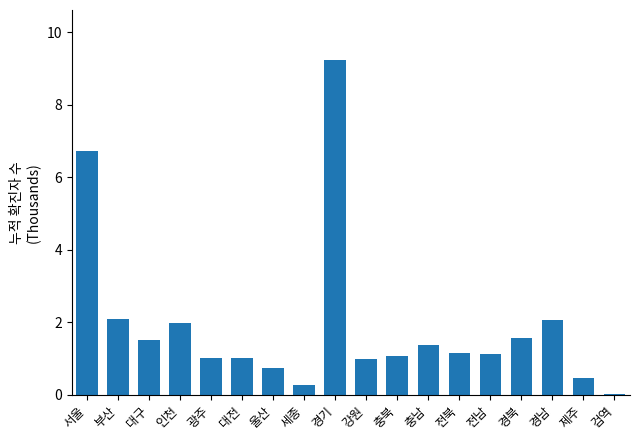

Rank the categories by value from highest to lowest.

경기, 서울, 부산, 경남, 인천, 경북, 대구, 충남, 전북, 전남, 충북, 광주, 대전, 강원, 울산, 제주, 세종, 검역